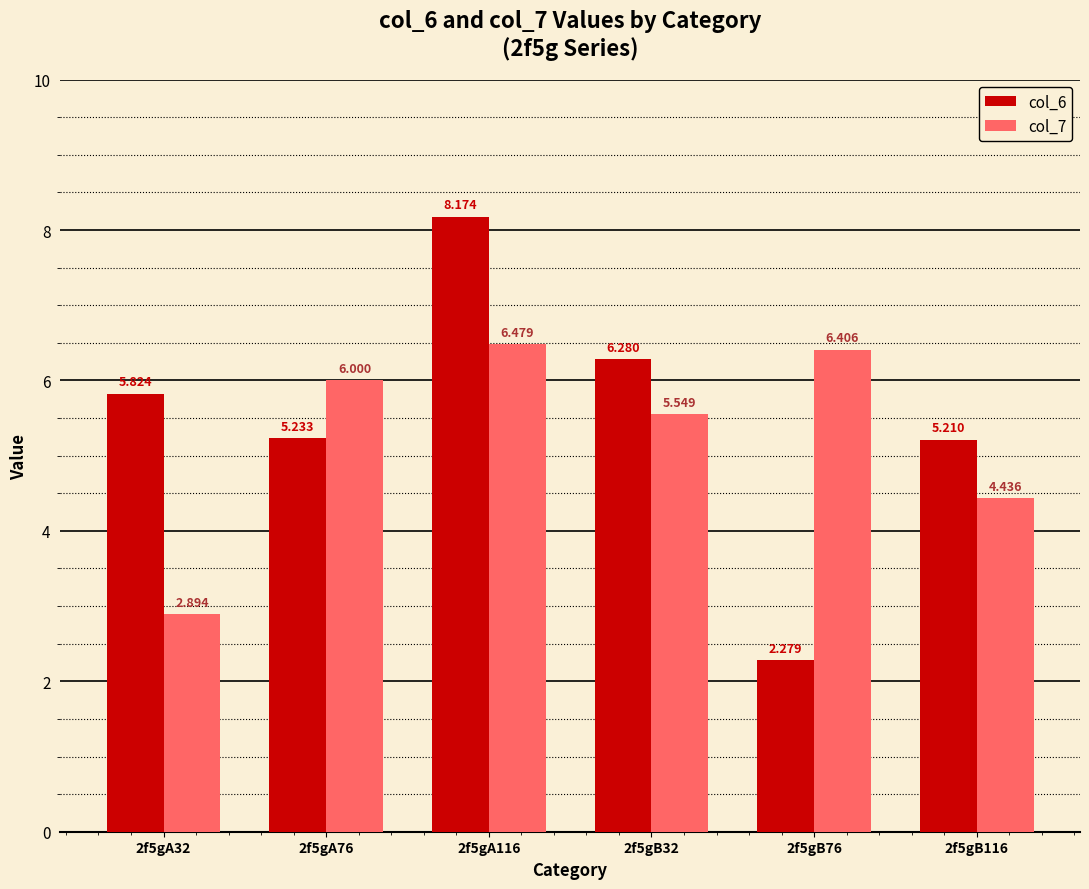

Rank the series by their average value, from highest to lowest.

col_6, col_7